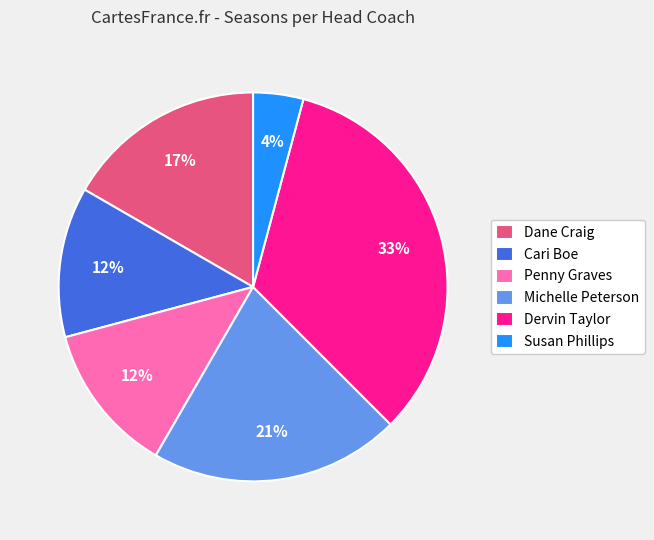

Do Susan Phillips and Dane Craig together represent more than half of the pie?

No